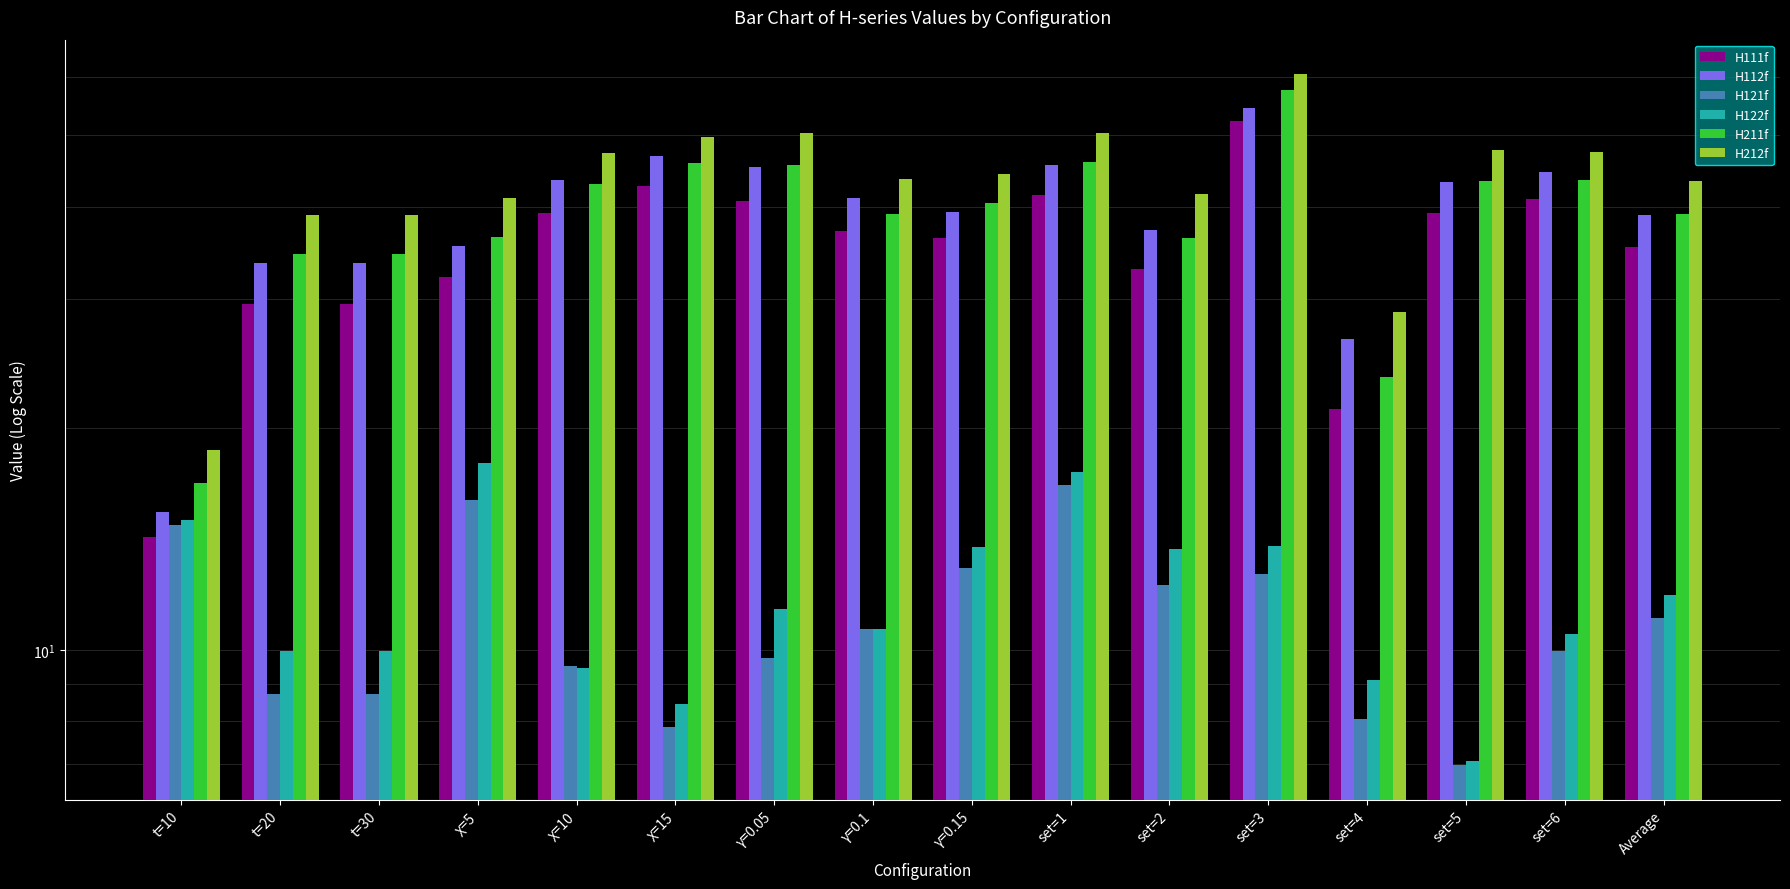

Between γ=0.15 and set=5, which series saw the biggest shift?

H122f